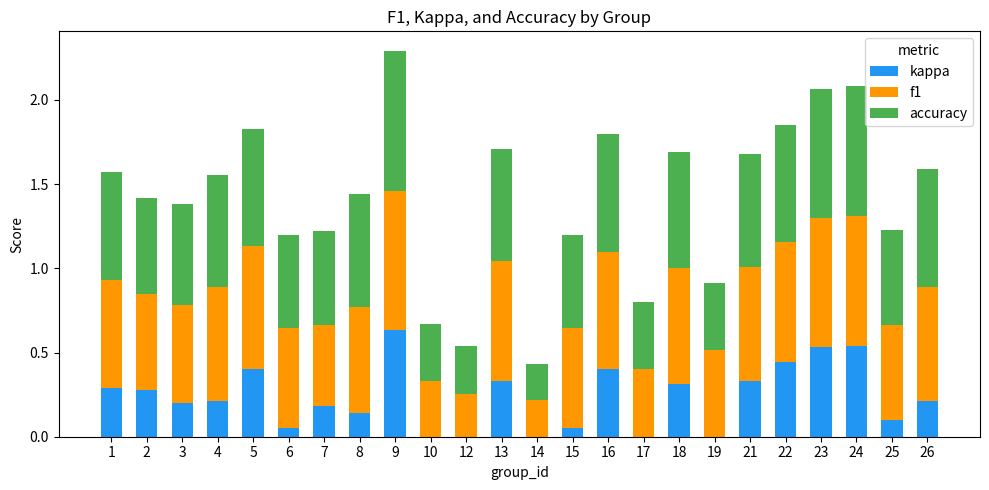

True or false: kappa has a value of 0.2 at 7.

True